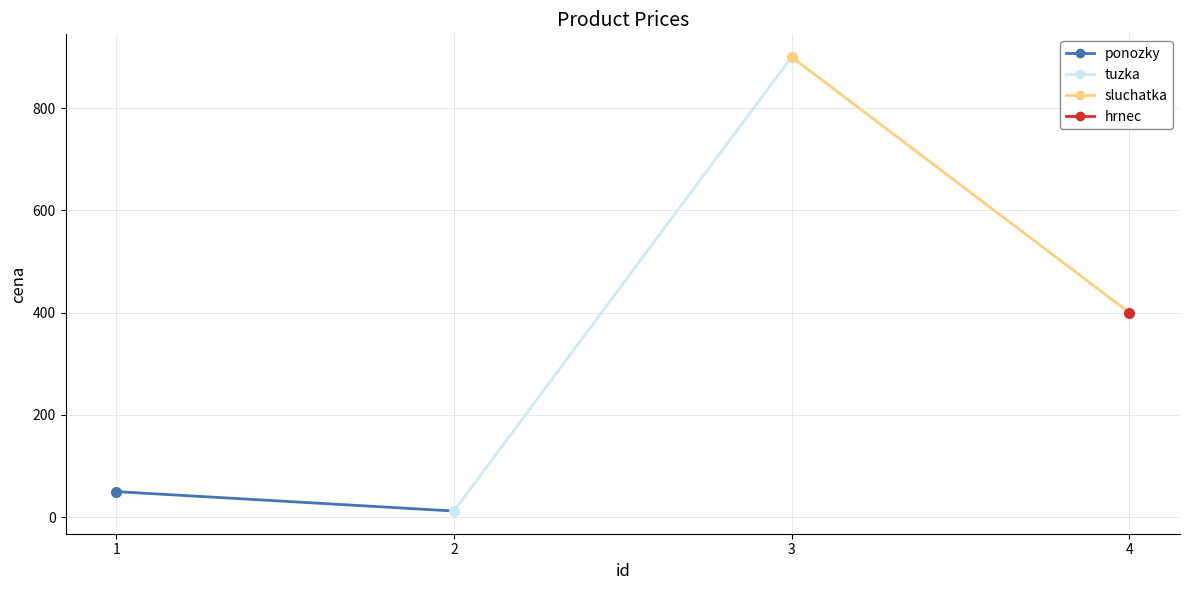

Rank the categories by value from lowest to highest.

2, 1